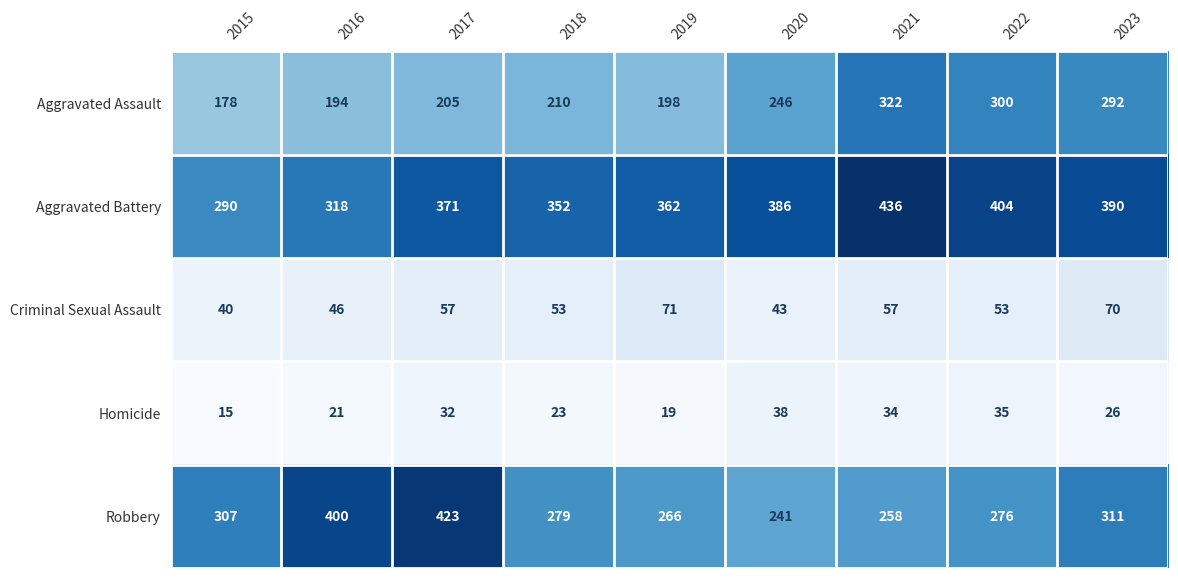

Where is Homicide nearest to the value 26?

2023